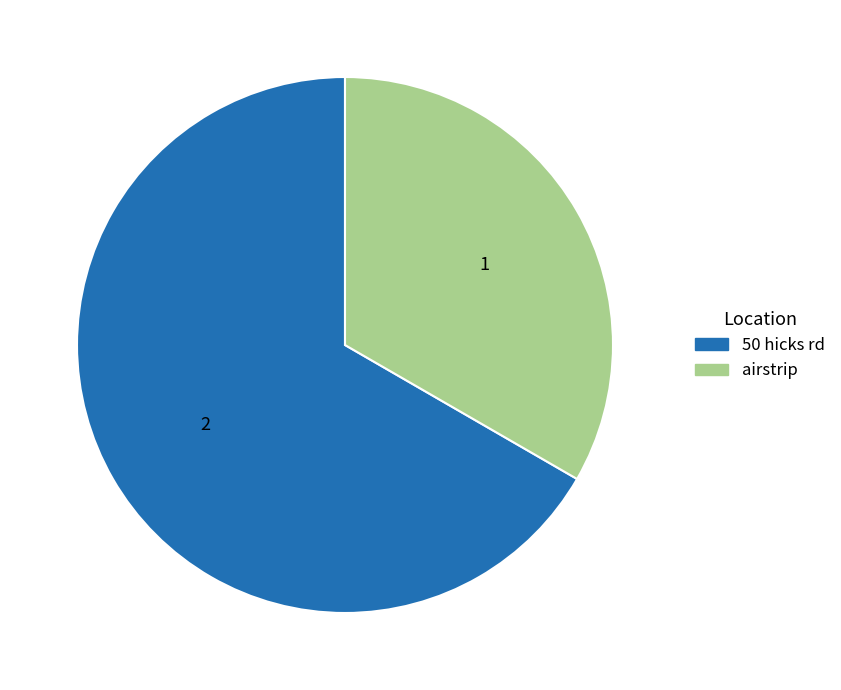

Which slice is the largest?

50 hicks rd